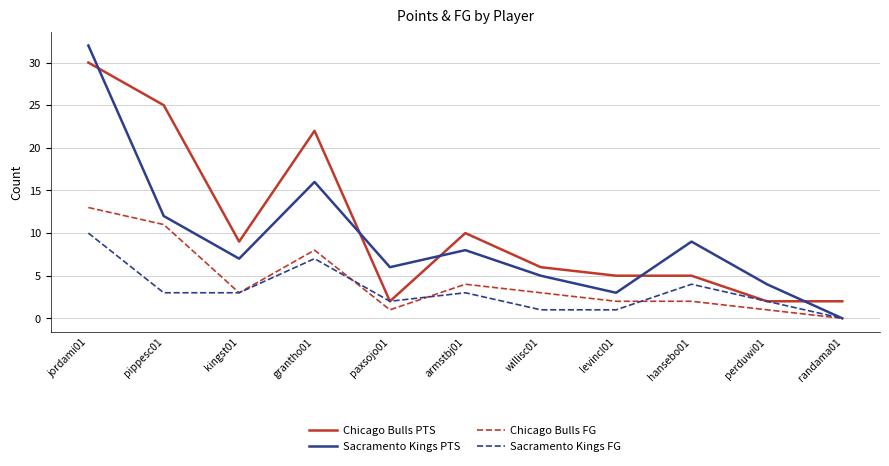

What is the difference between the Chicago Bulls FG values at armstbj01 and paxsojo01?

3